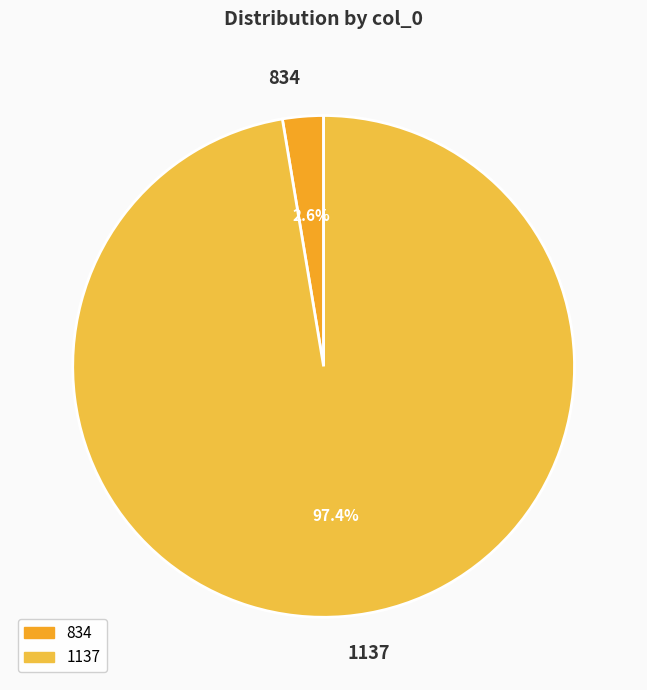

Rank the categories by value from highest to lowest.

1137, 834